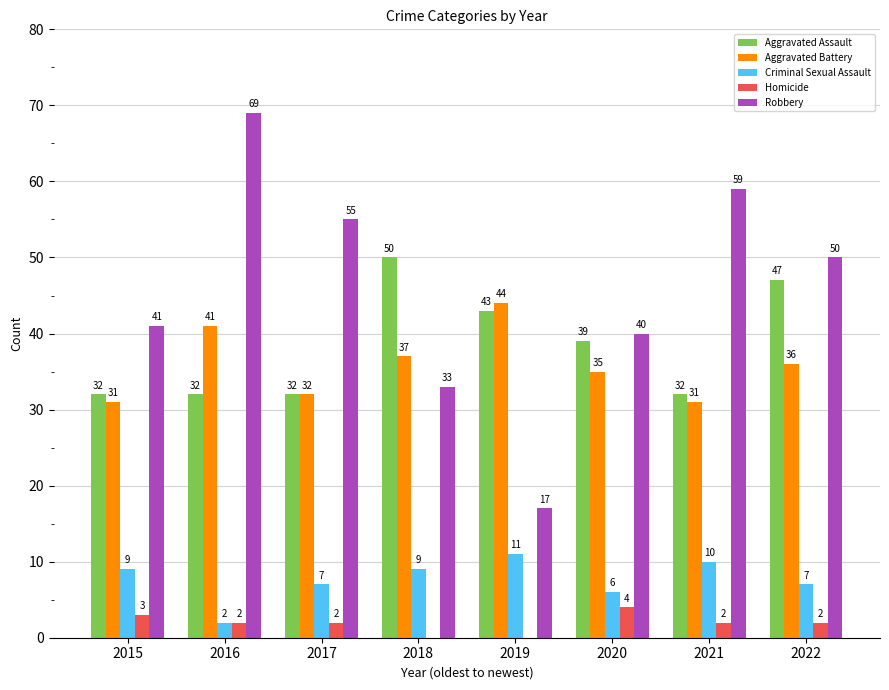

Which category has the highest value in the Criminal Sexual Assault series?

2019